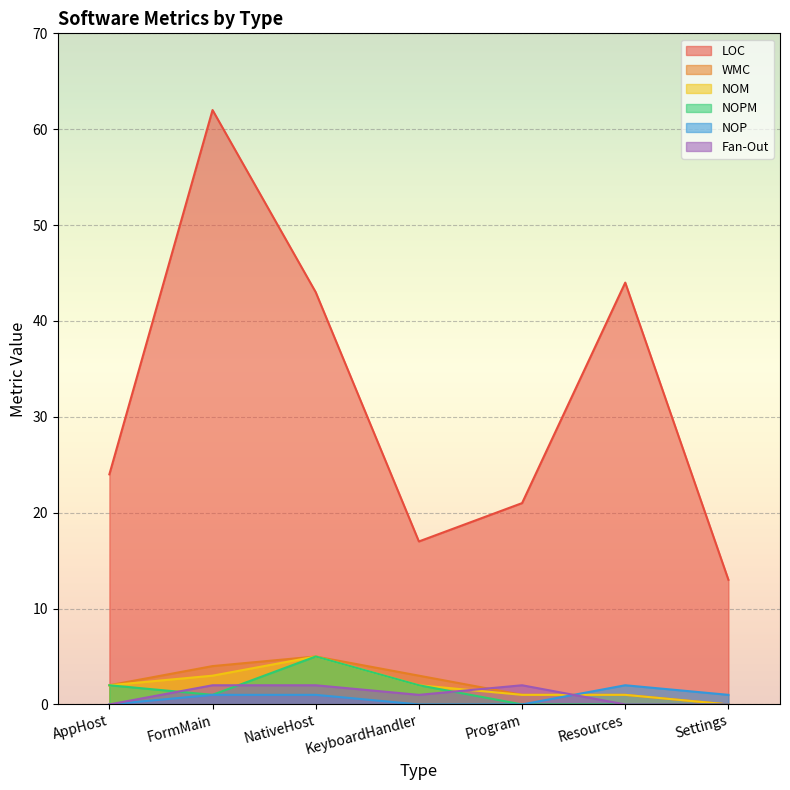

What is the value of the NOM point at the 6th from the left?

1